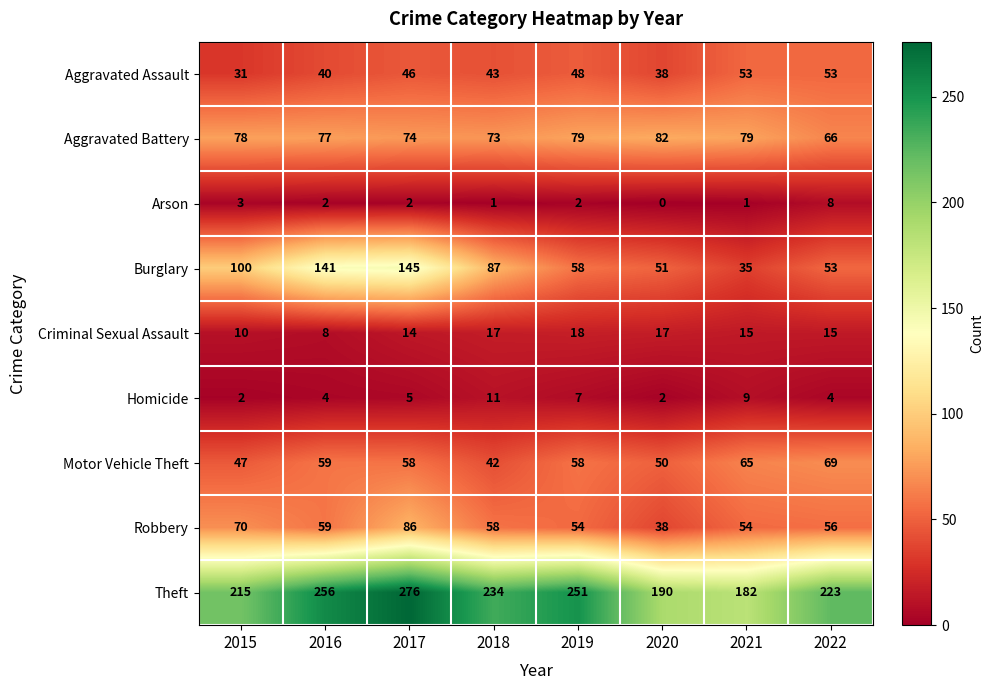

Between 2018 and 2022, which series saw the biggest shift?

Burglary